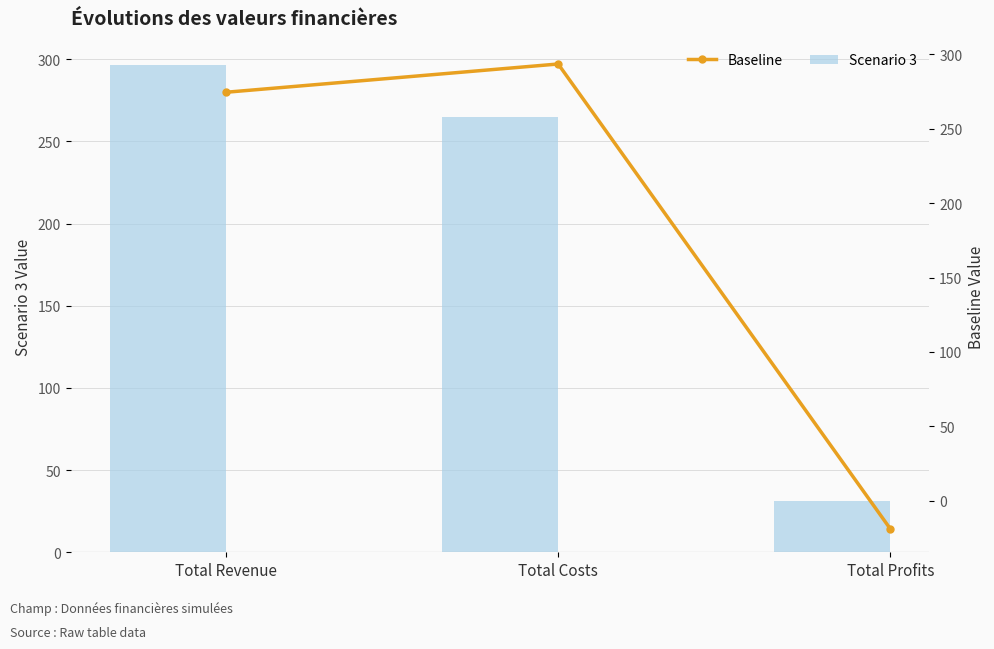

Where is Baseline nearest to the value 137?

Total Revenue